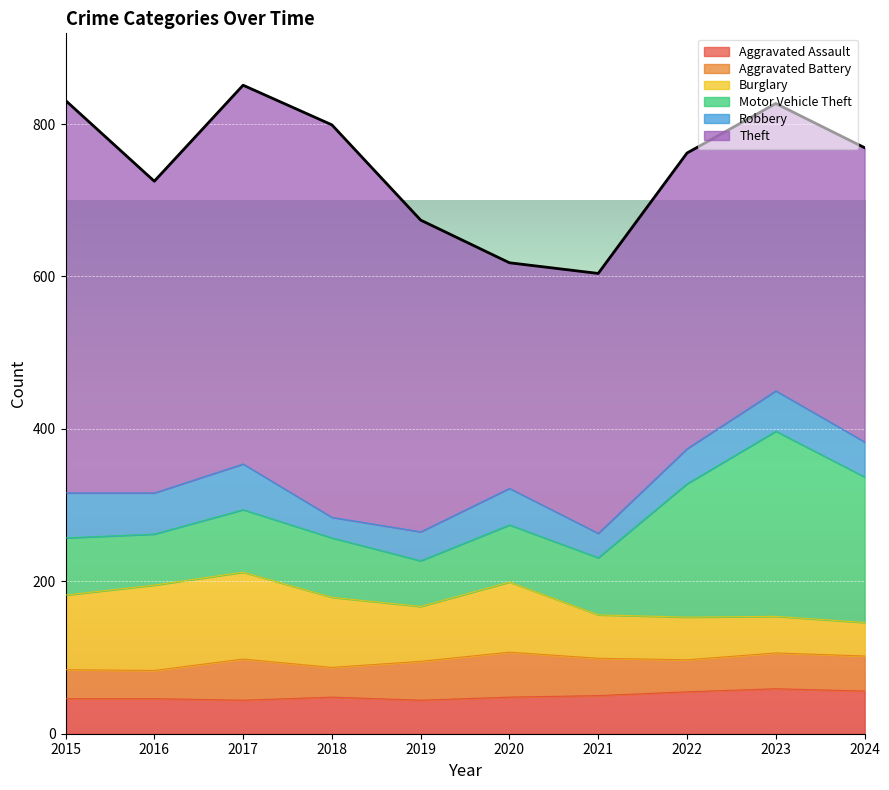

Which series has the largest total across all categories?

Theft